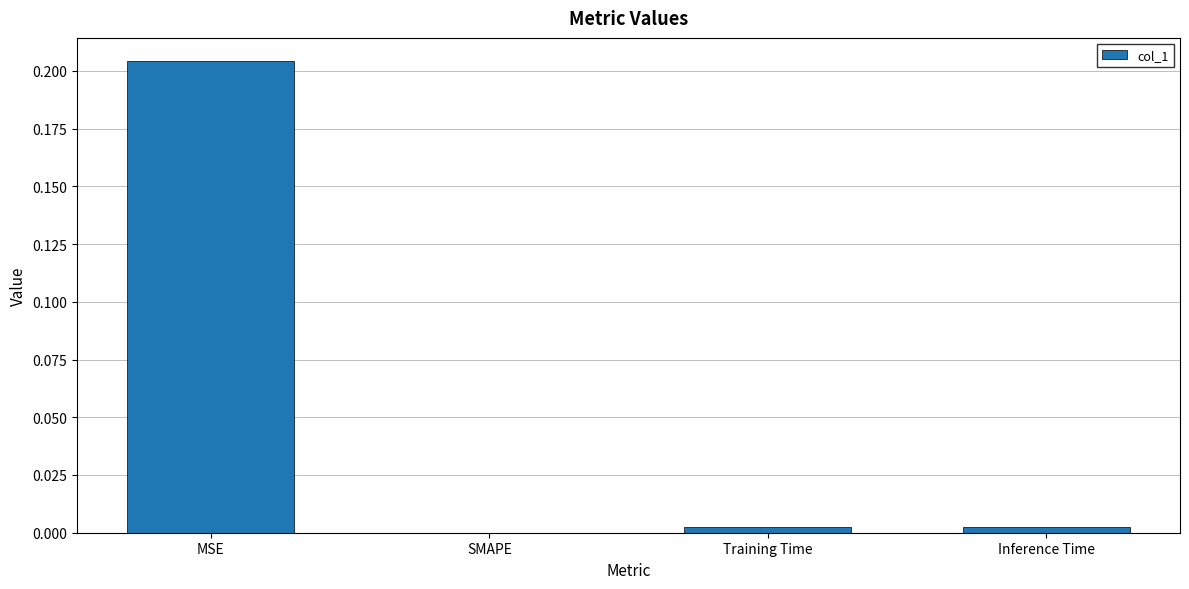

Are the bars horizontal?

No